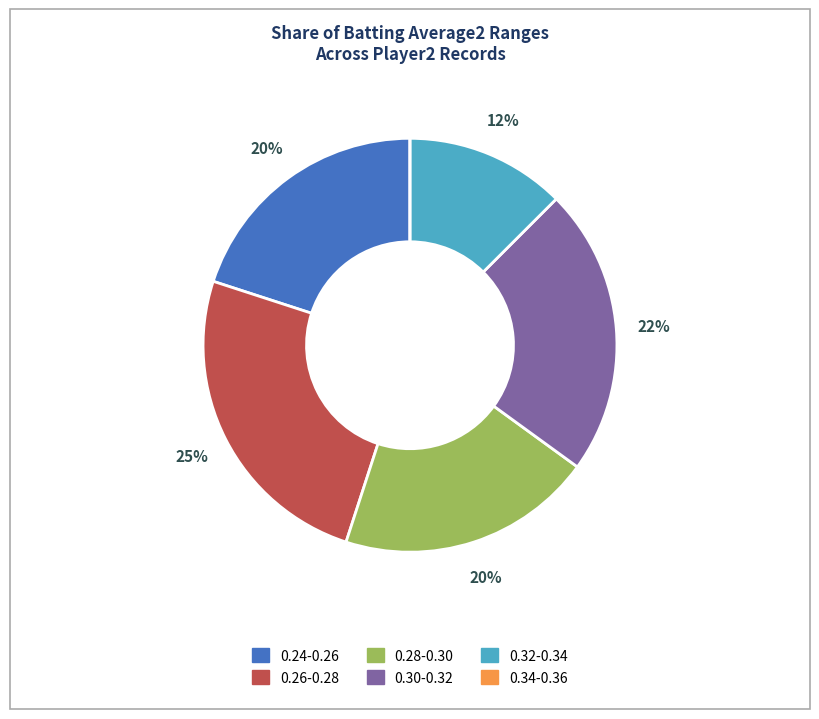

Is it true that 0.32-0.34 is 12% of the pie?

True